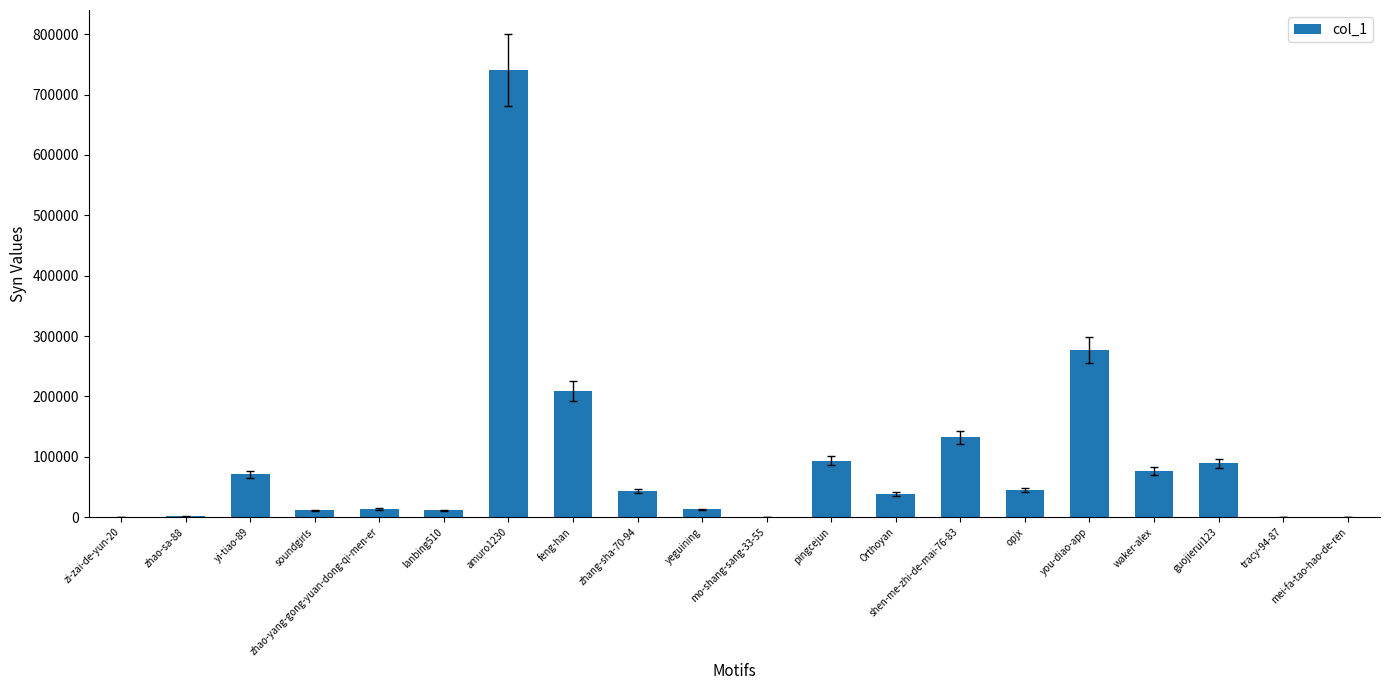

What is the sum of all values?

1866141